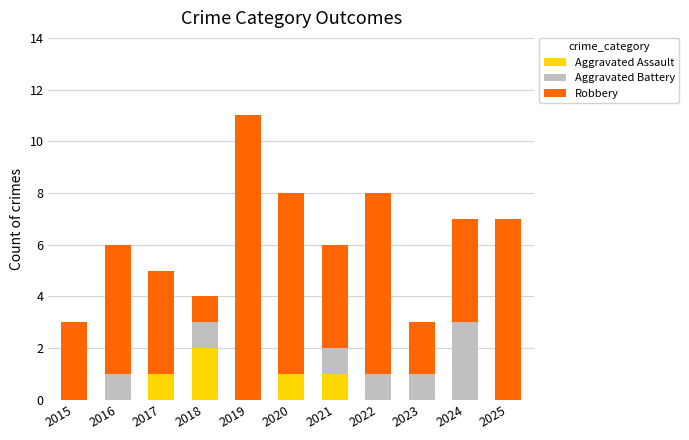

The value of Aggravated Assault at 2016 is 0. True or false?

True